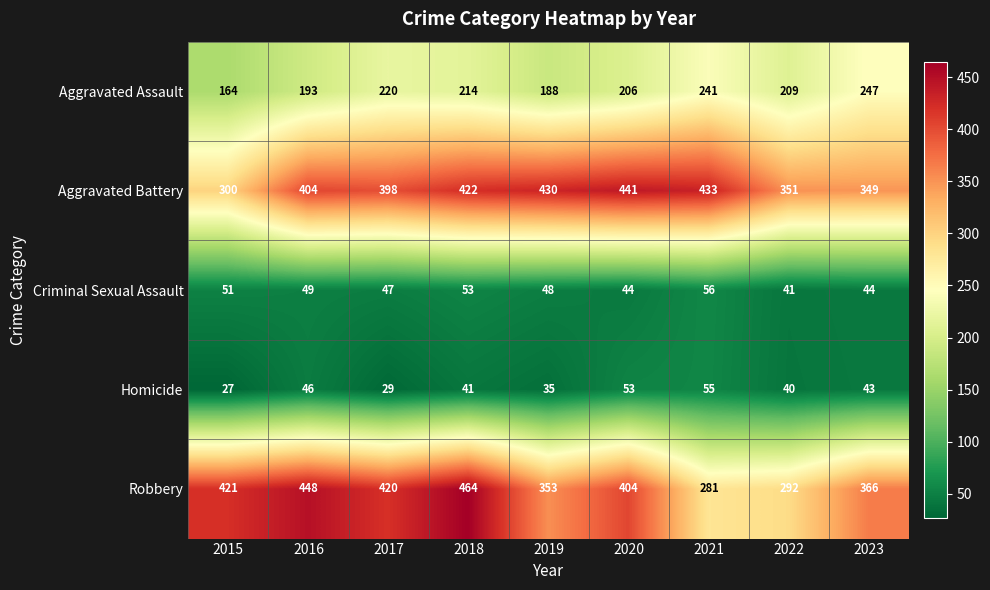

The Aggravated Assault series shows 271 at 2019. True or false?

False